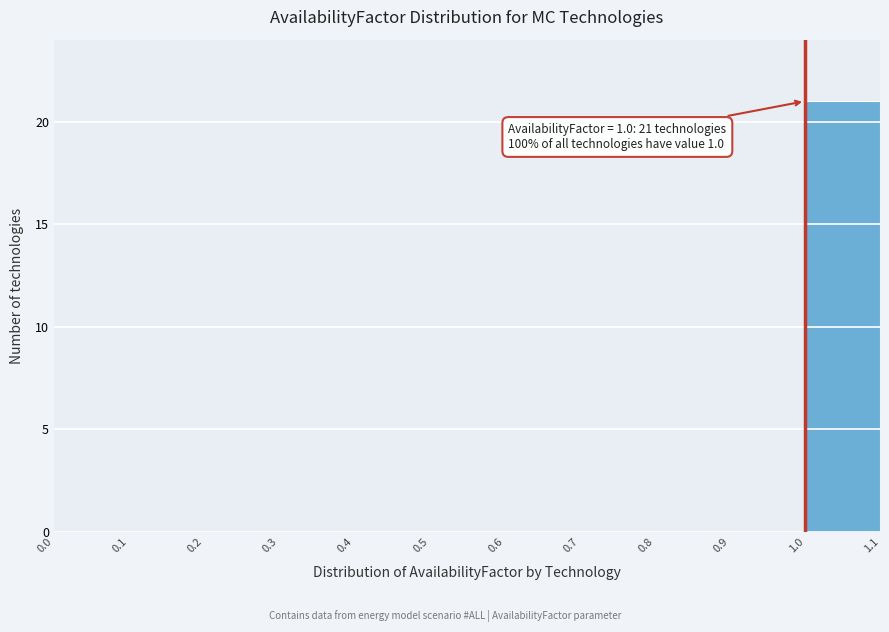

Over which range of the x-axis is the bar tallest?

1.0 to 1.1